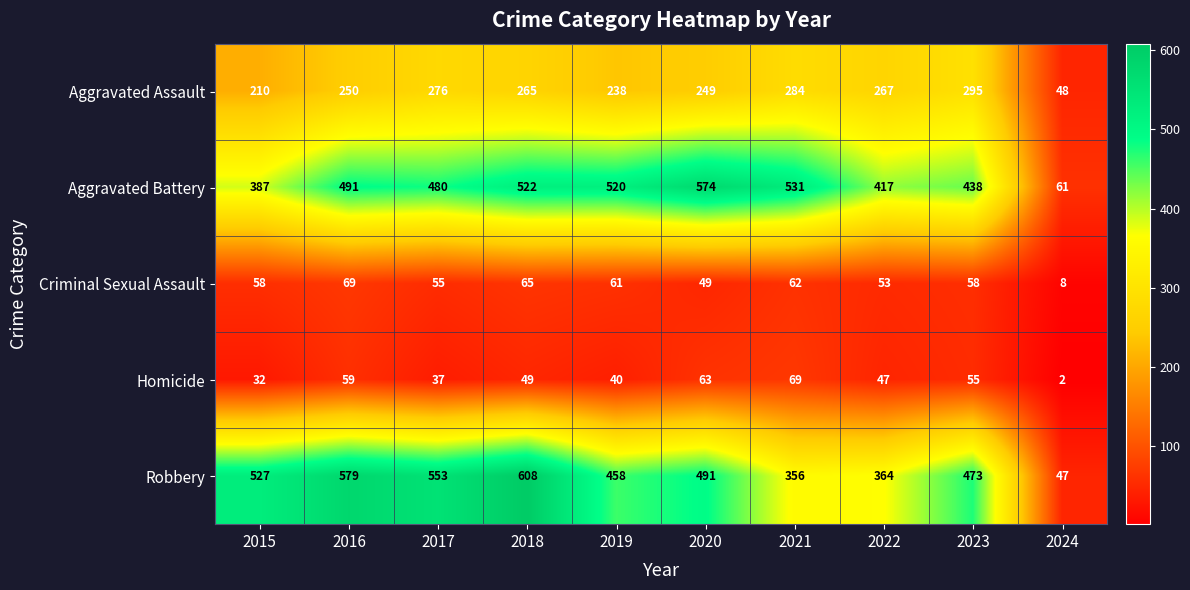

At 2019, list the series in order from smallest to largest.

Homicide, Criminal Sexual Assault, Aggravated Assault, Robbery, Aggravated Battery